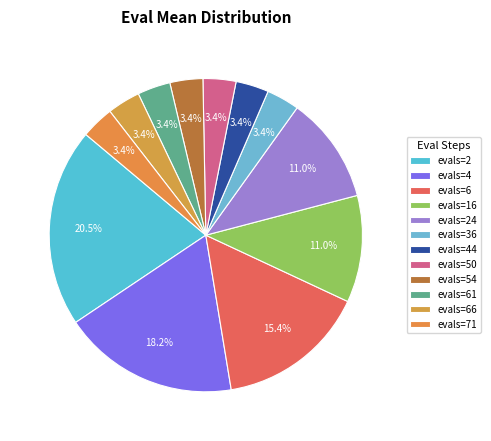

Does evals=66 account for over 50% of the chart?

No